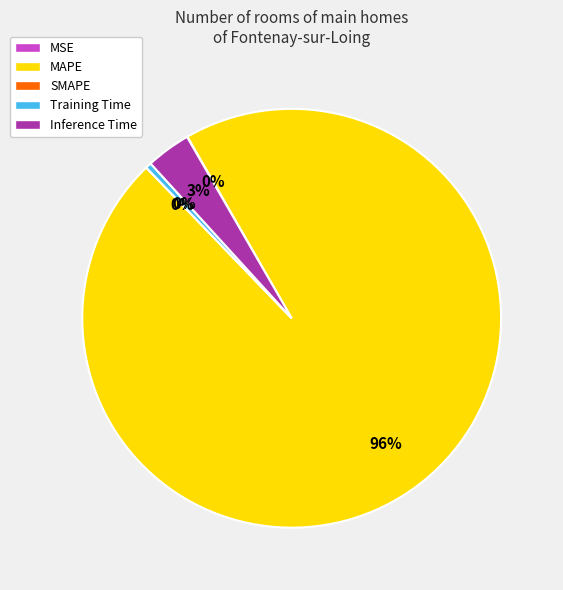

Does MAPE represent more than half of the total?

Yes